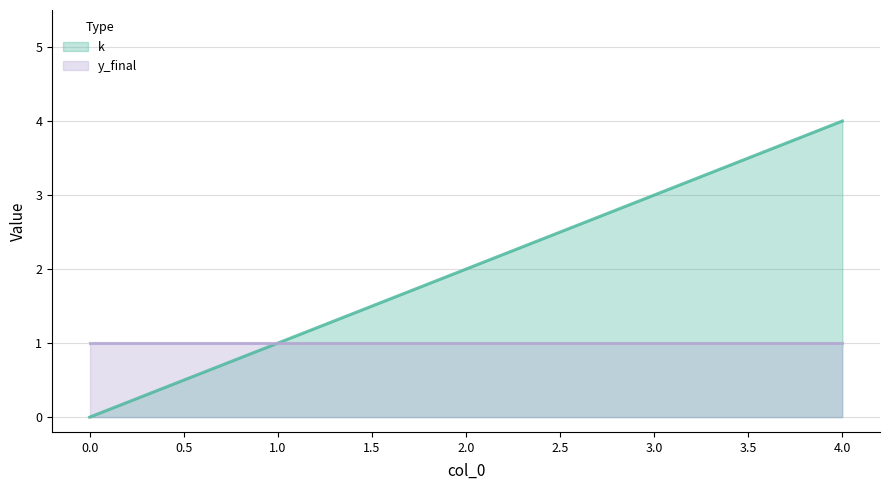

True or false: the data shows 0 at 1.

False